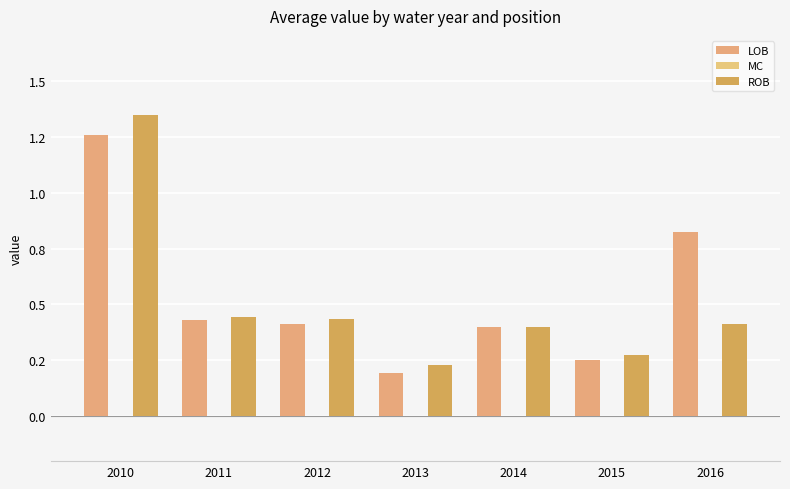

Are the bars horizontal?

No